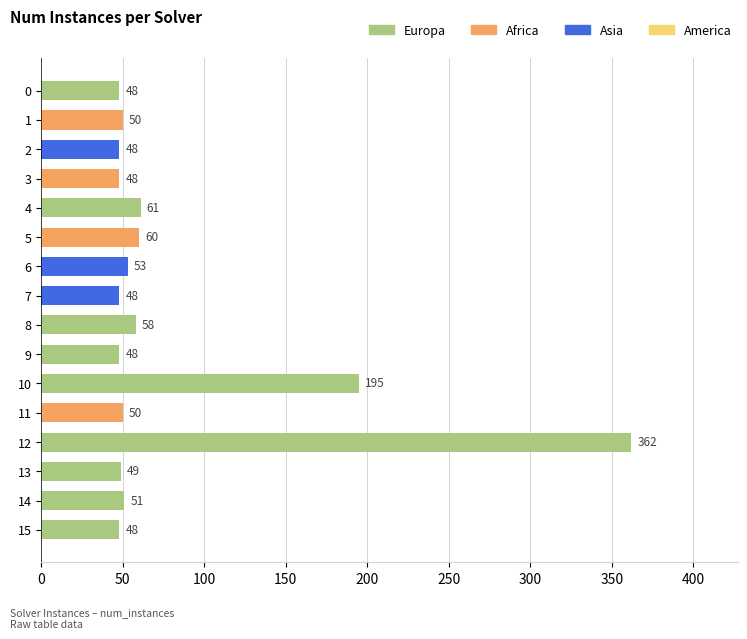

How many data points are less than 50?

7